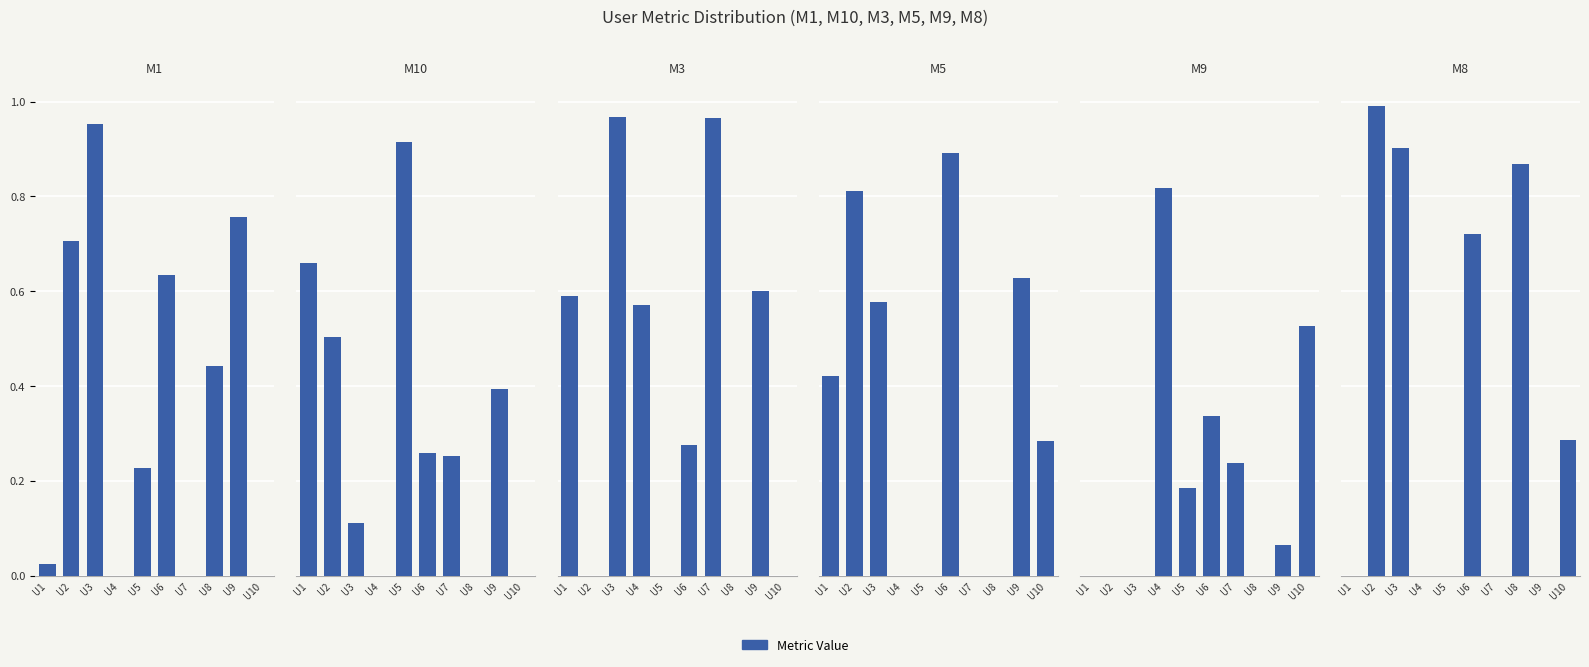

How many bars are there in each group?

6